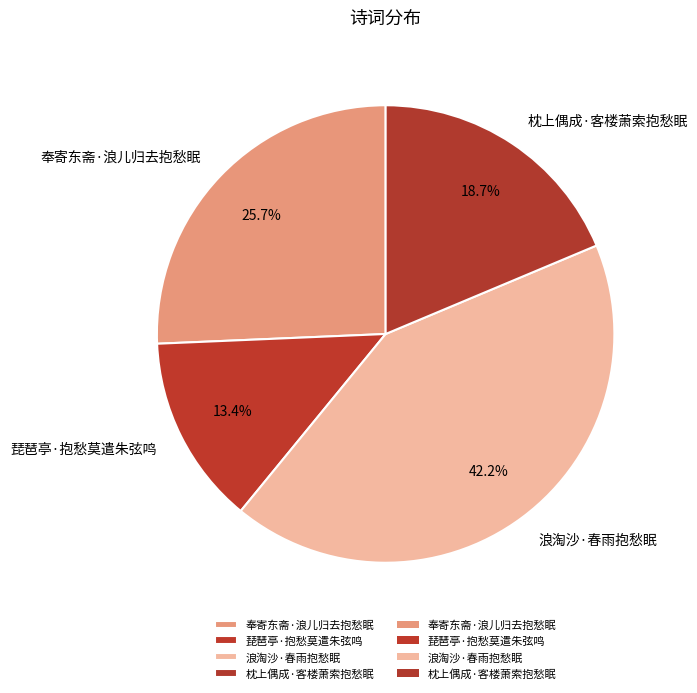

Which category has the biggest portion of the pie?

浪淘沙·春雨抱愁眠